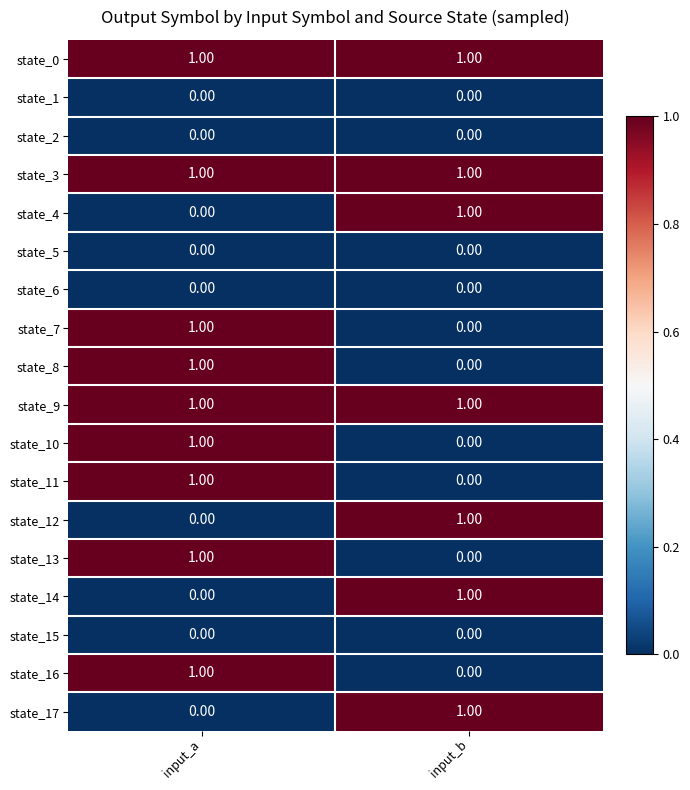

What is the total value across all series at input_a?

9